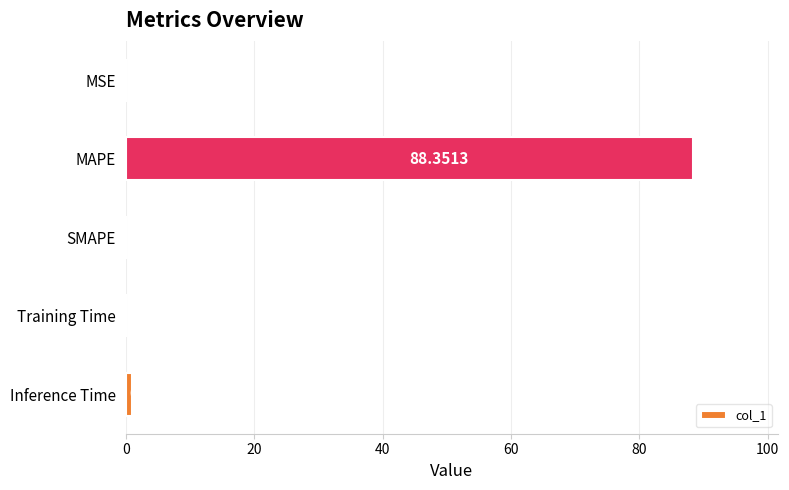

How many data points are above 0?

4